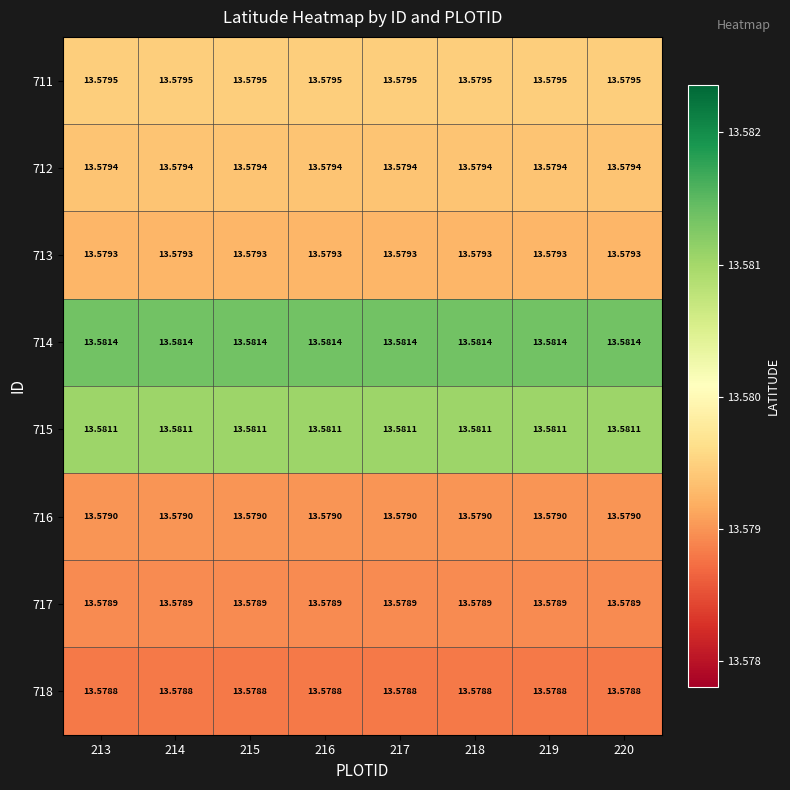

Is the value of 712 at 214 greater than the value of 713 at 219?

Yes